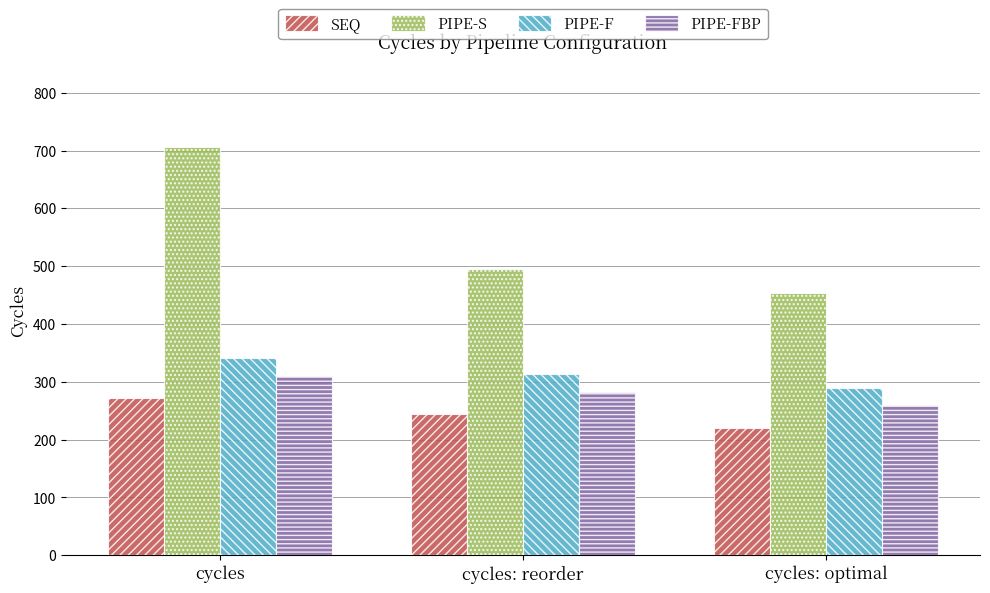

Does the chart contain any negative values?

No